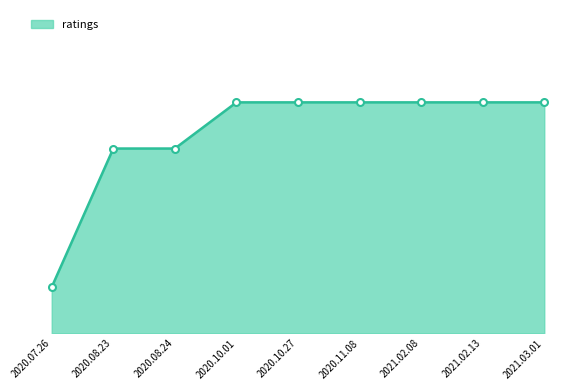

List the labels in order of value, smallest first.

2020.07.26, 2020.08.23, 2020.08.24, 2020.10.01, 2020.10.27, 2020.11.08, 2021.02.08, 2021.02.13, 2021.03.01